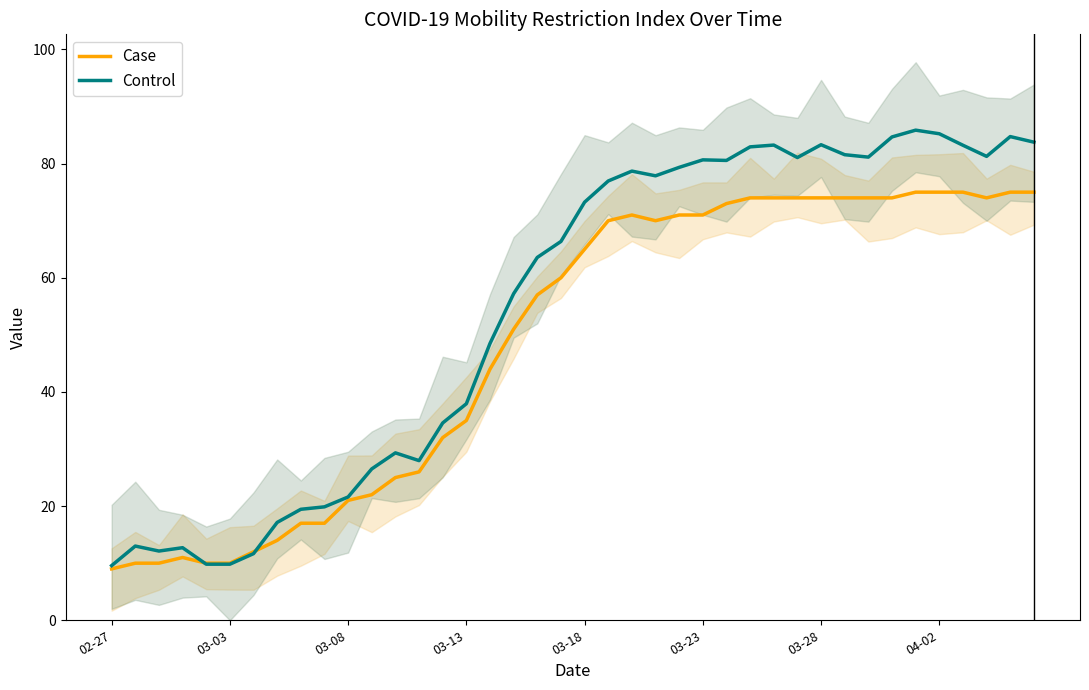

In Control, how many points are lower than both neighbors (excluding endpoints)?

8